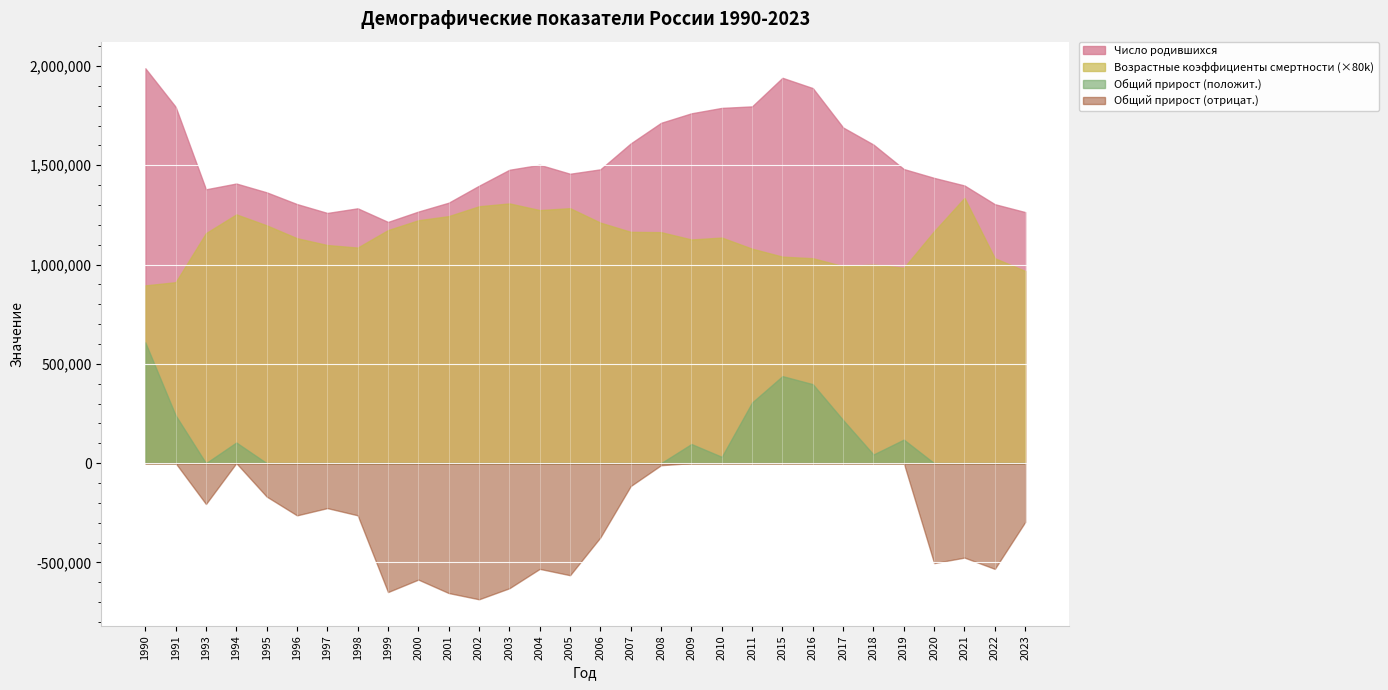

Where is the first local minimum for Общий прирост постоянного населения?

1993